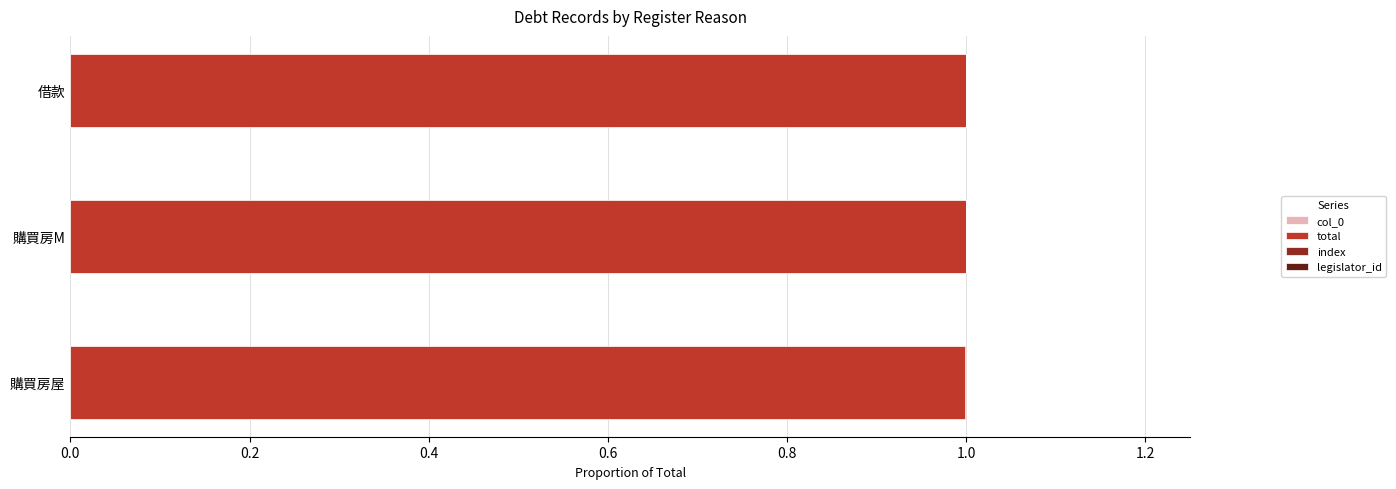

How many legislator_id values are between 0 and 1?

3